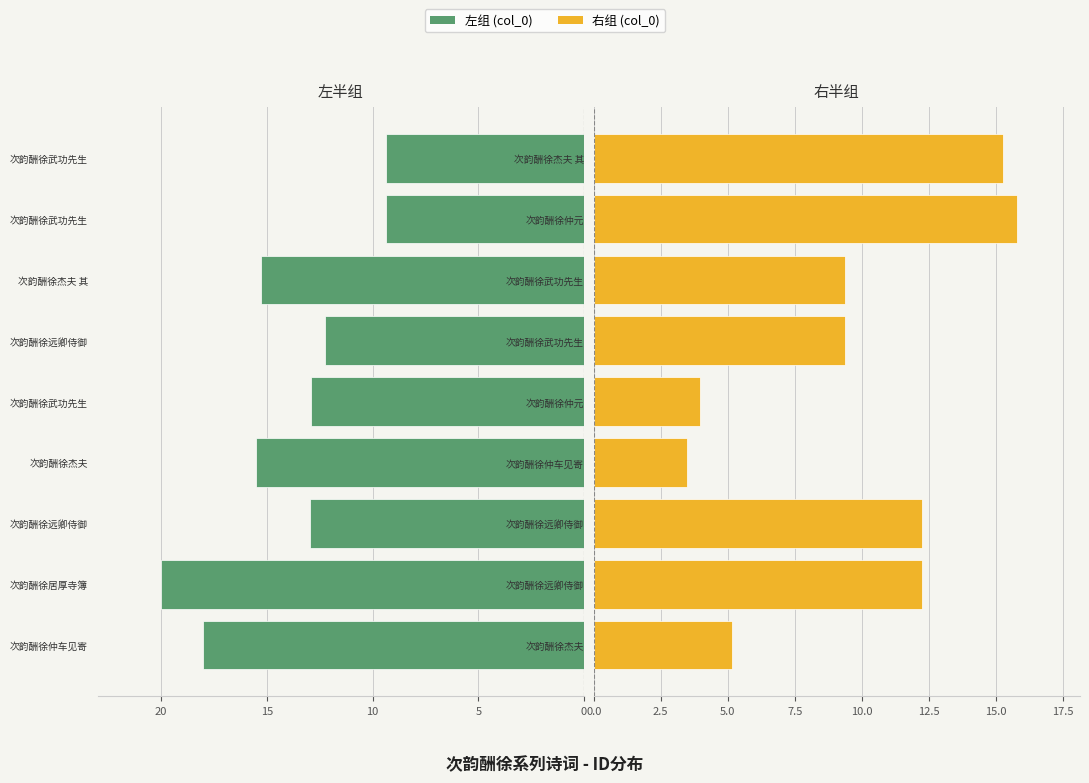

Which series has the widest spread of values?

右组 (col_0)